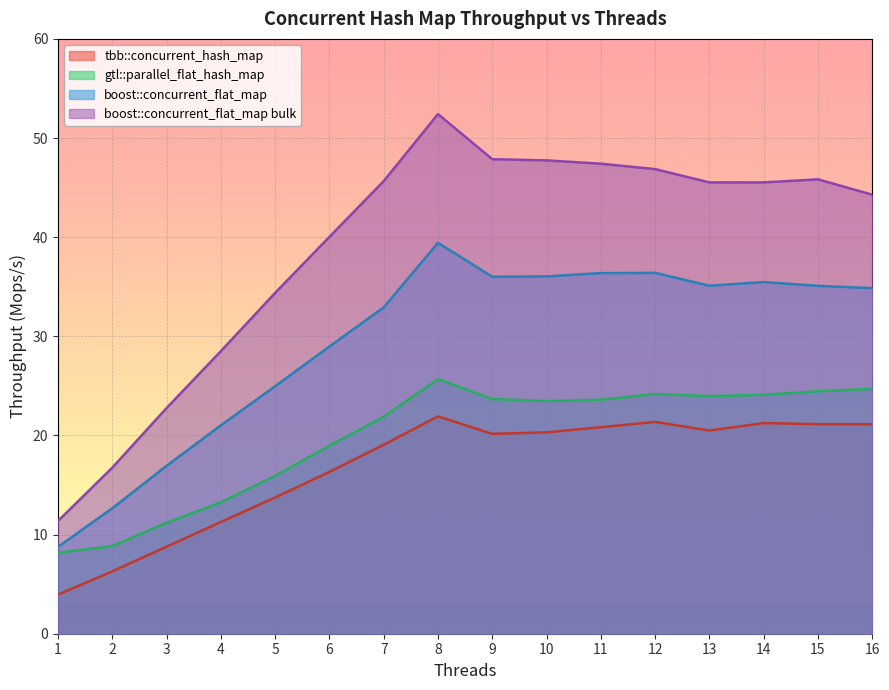

True or false: boost::concurrent_flat_map and boost::concurrent_flat_map bulk cross at least once.

False